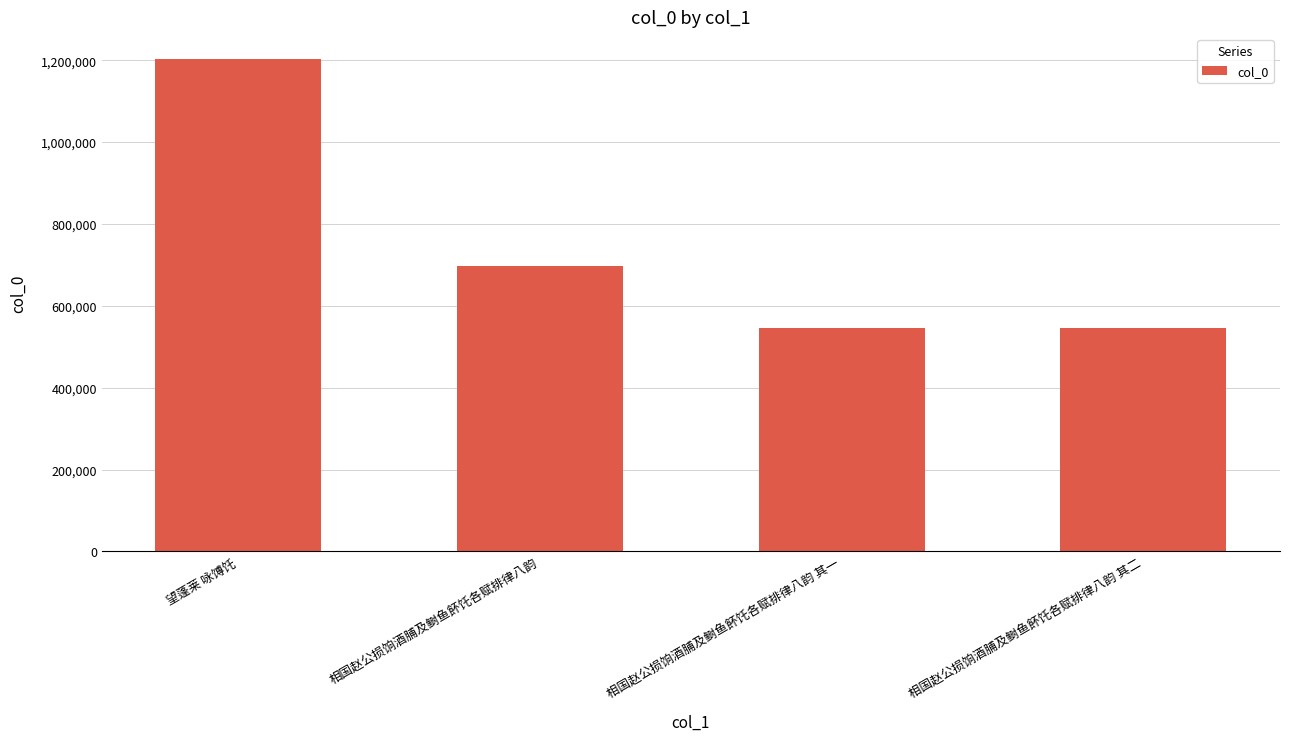

What is the label of the 3rd bar from the left?

相国赵公损饷酒脯及鲥鱼䬪饦各赋排律八韵 其一